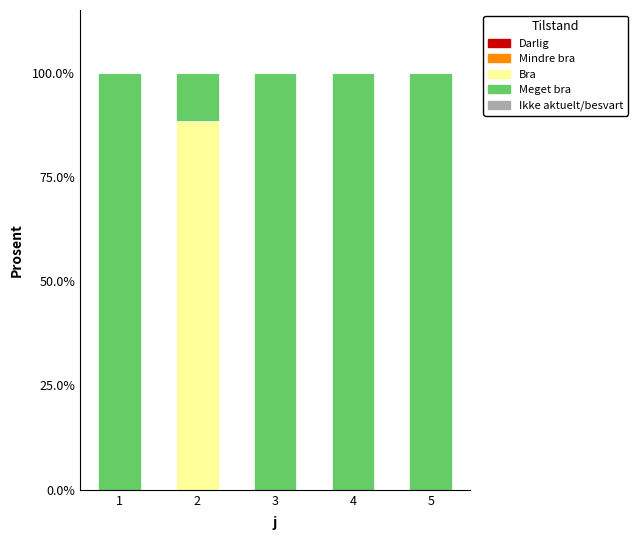

The Bra series shows 0.0 at 3. True or false?

True